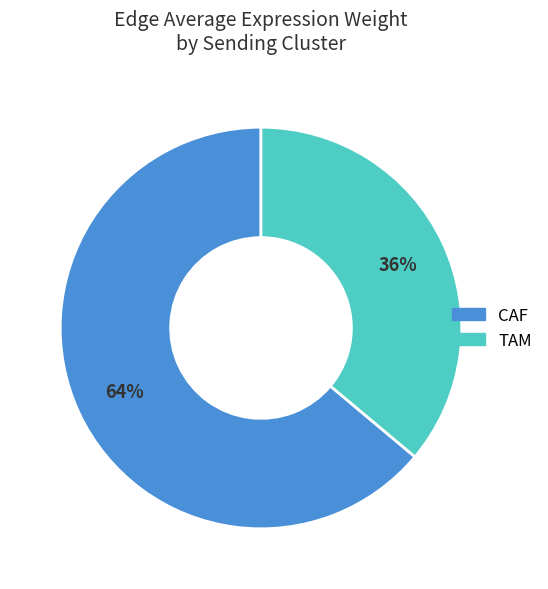

Is there any slice that represents more than half of the pie?

Yes